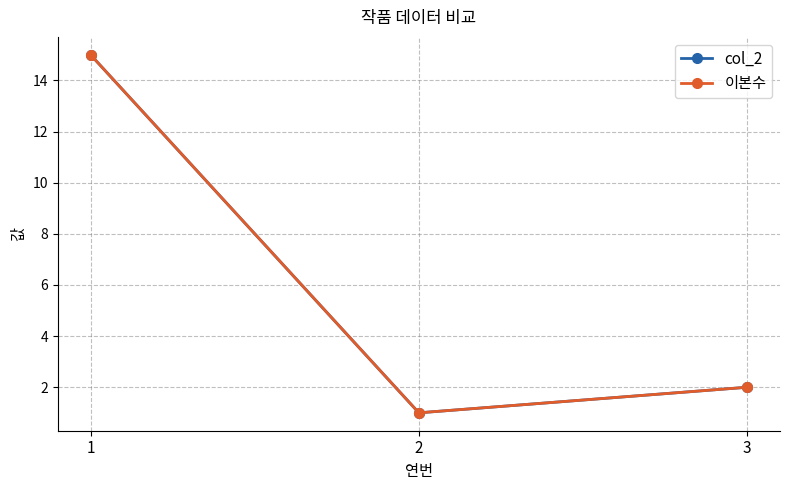

At which category does the chart reach its minimum across all series?

2